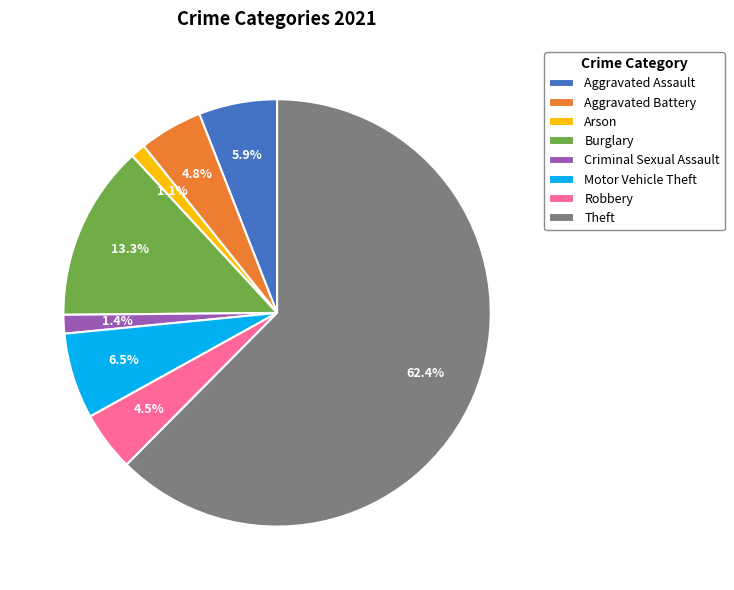

Does any single category account for the majority?

Yes